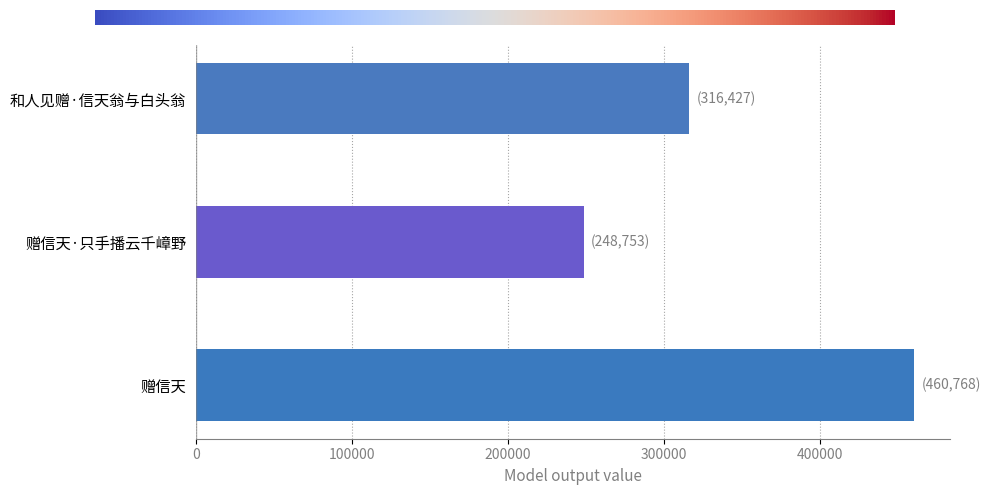

Count the values in the range 248753 to 460768.

3